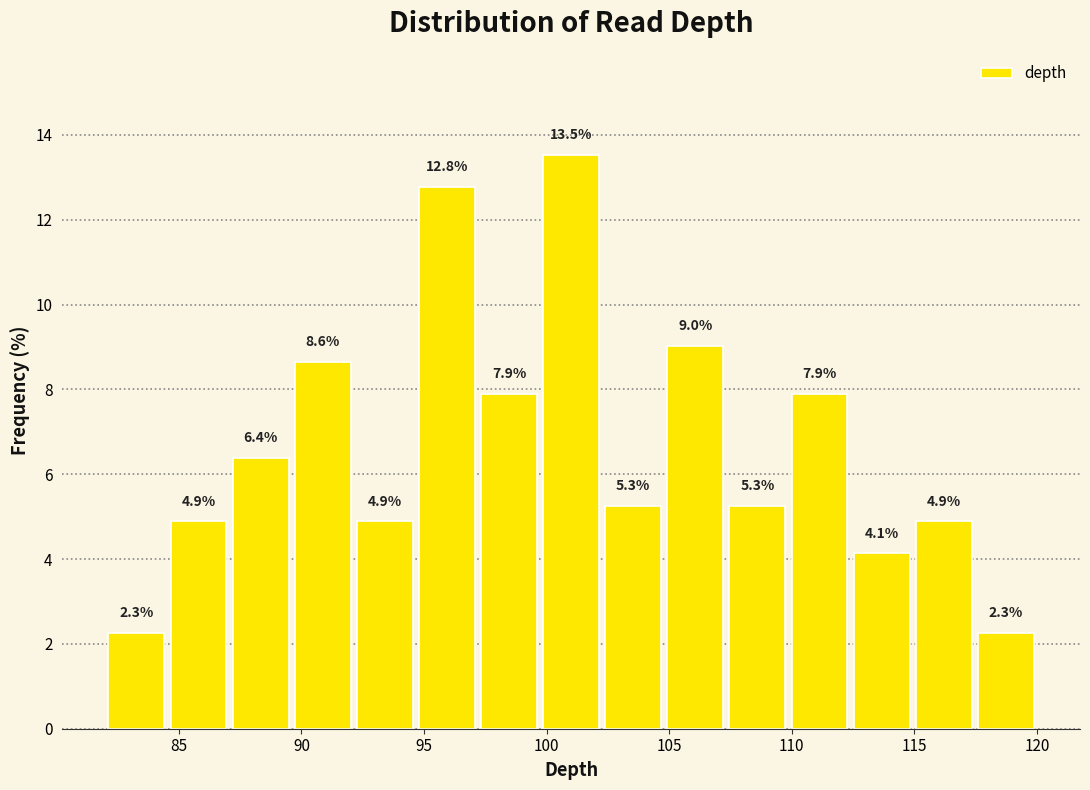

Reading left to right, transcribe this chart: for each bar, give the range it covers on the x-axis and its height. The bar edges are not printed on the chart, so give them approximately, as read against the axis.

82.0 to 84.5: 2.3
84.5 to 87.0: 4.9
87.0 to 89.5: 6.4
89.5 to 92.0: 8.6
92.0 to 94.5: 4.9
94.5 to 97.0: 12.8
97.0 to 99.5: 7.9
99.5 to 102.5: 13.5
102.5 to 105.0: 5.3
105.0 to 107.5: 9.0
107.5 to 110.0: 5.3
110.0 to 112.5: 7.9
112.5 to 115.0: 4.1
115.0 to 117.5: 4.9
117.5 to 120.0: 2.3